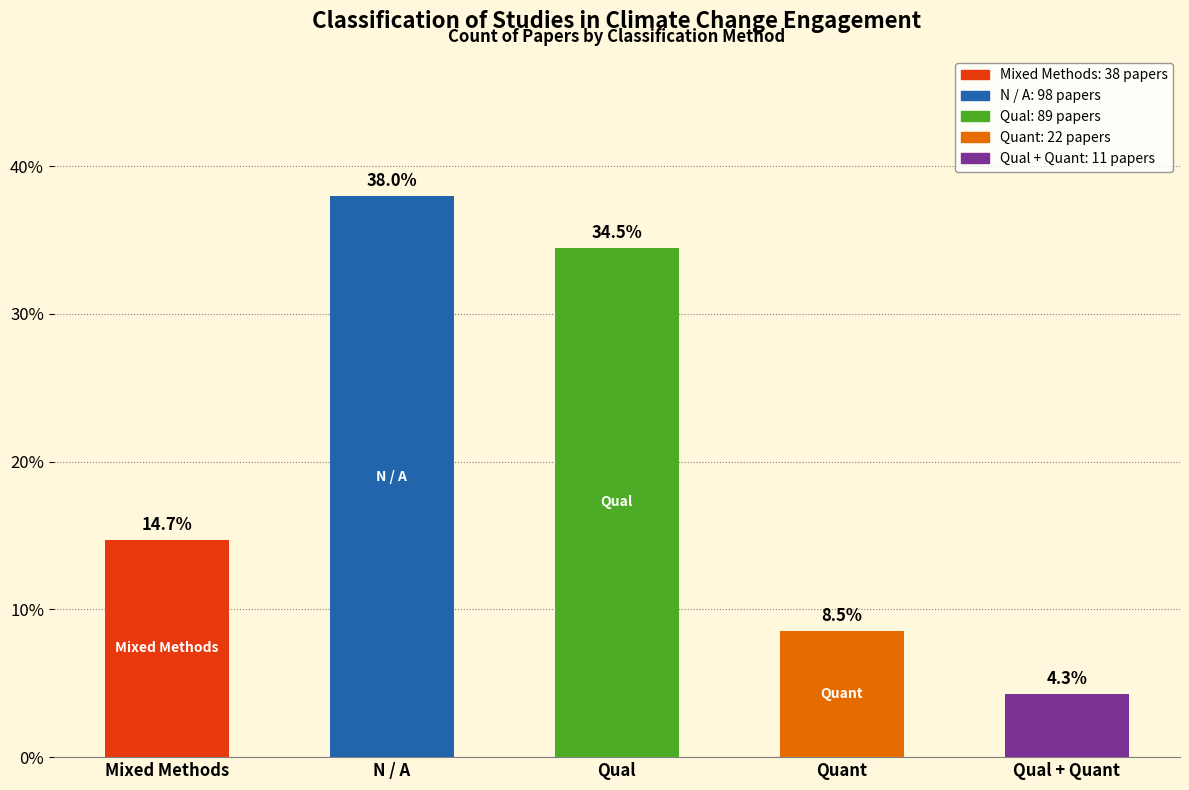

What is the sum of the values at Qual and N / A?

72.5